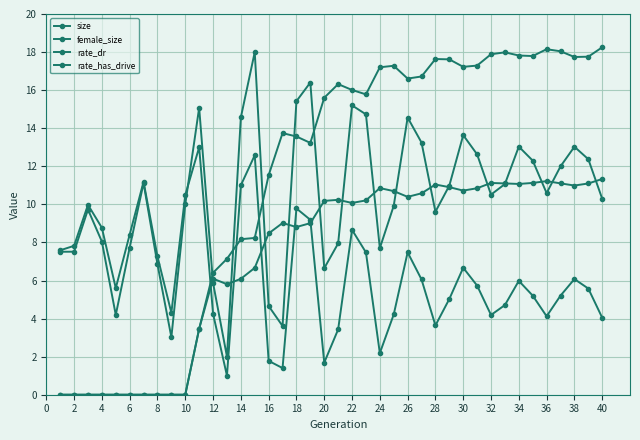

Does the chart have visible grid lines?

Yes